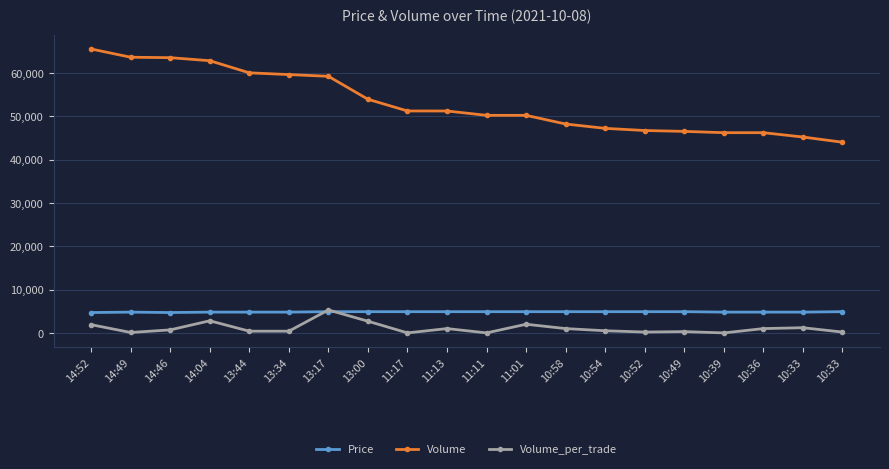

What are all the series names shown in the legend?

Price, Volume, Volume_per_trade